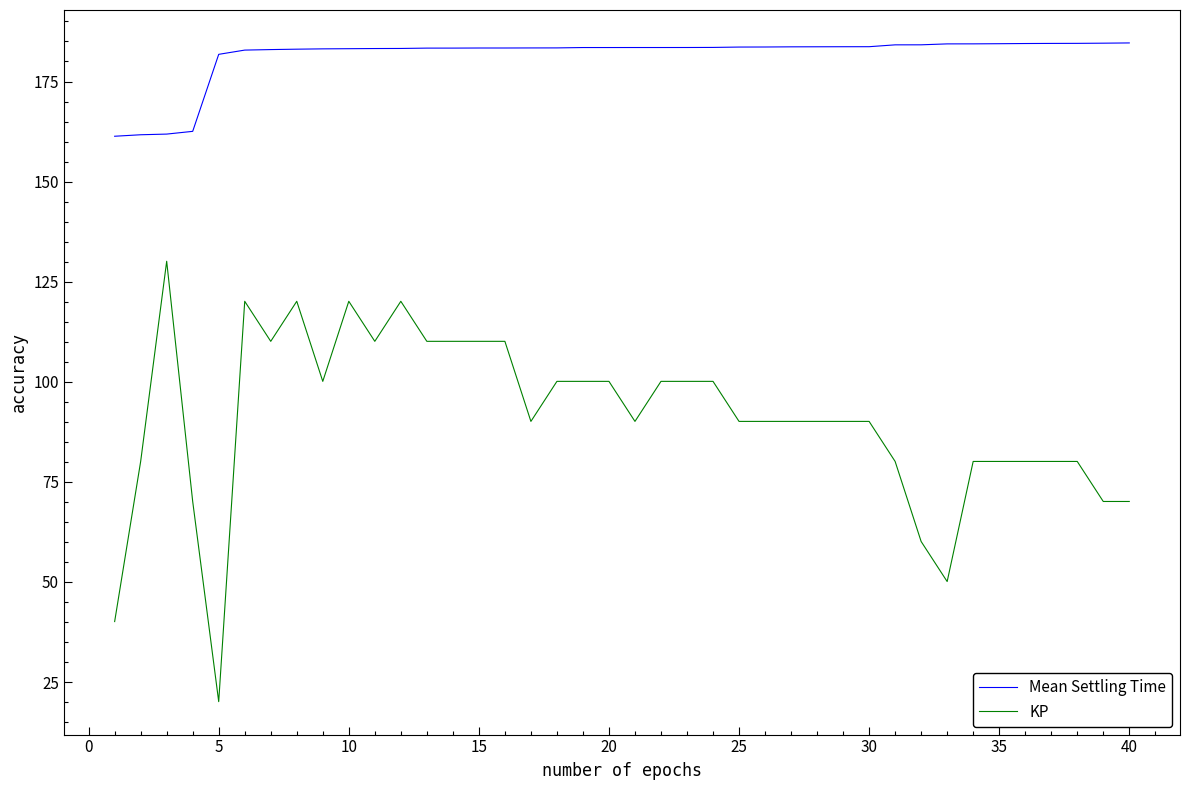

How many lines are shown in the chart?

2